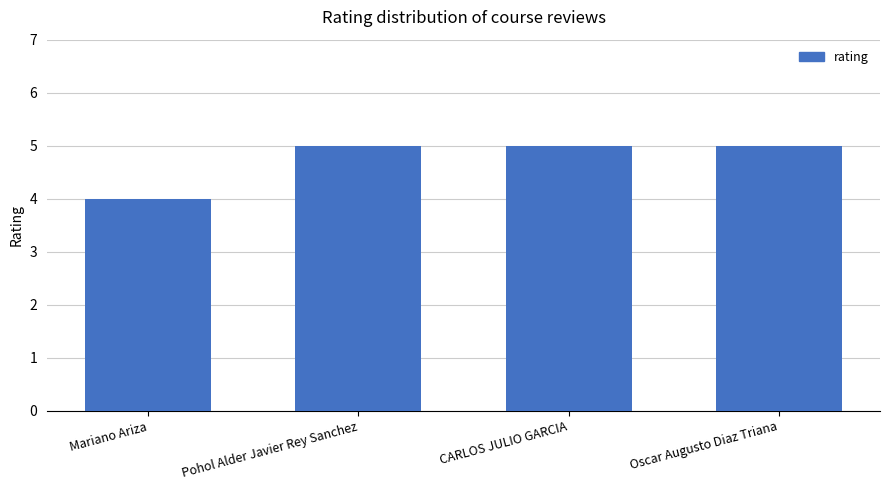

What is the sum of the values at Oscar Augusto Diaz Triana and CARLOS JULIO GARCIA?

10